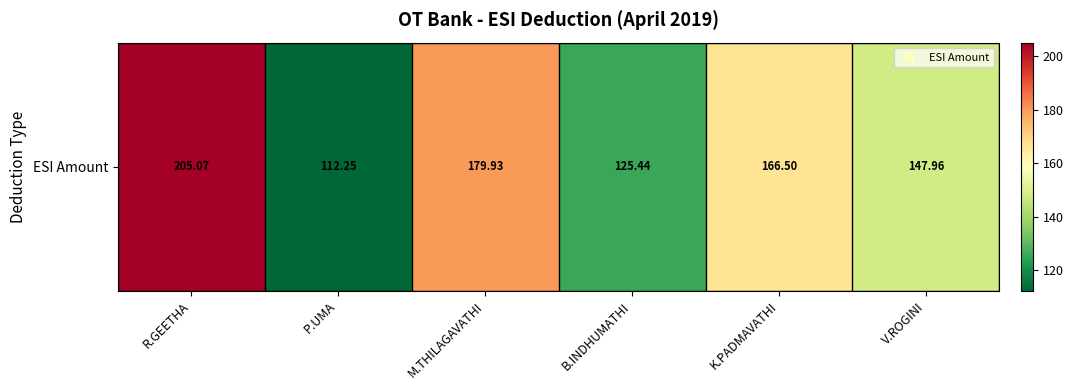

Rank the categories by value from highest to lowest.

R.GEETHA, M.THILAGAVATHI, K.PADMAVATHI, V.ROGINI, B.INDHUMATHI, P.UMA